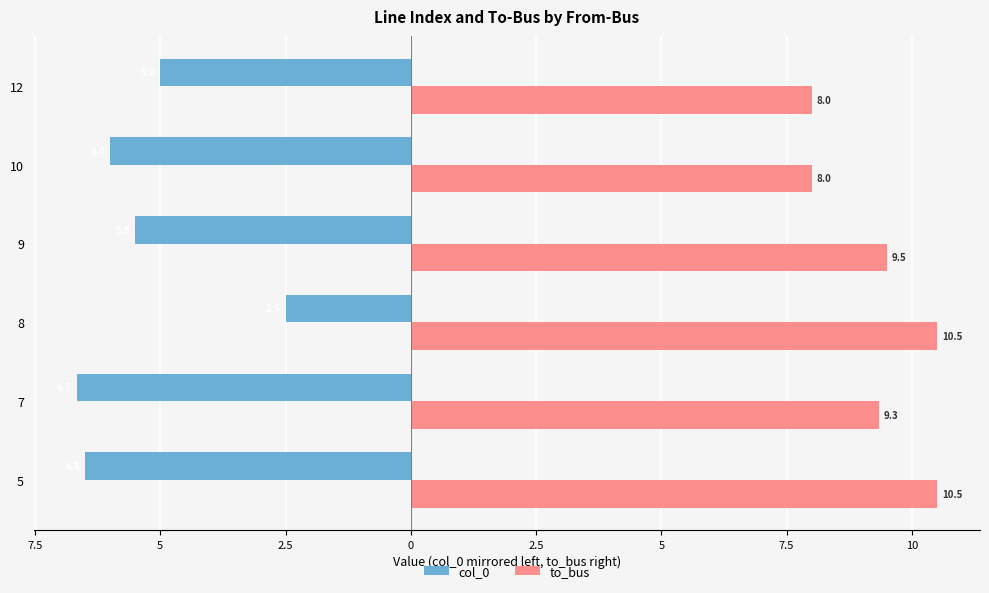

What are all the series names shown in the legend?

col_0, to_bus